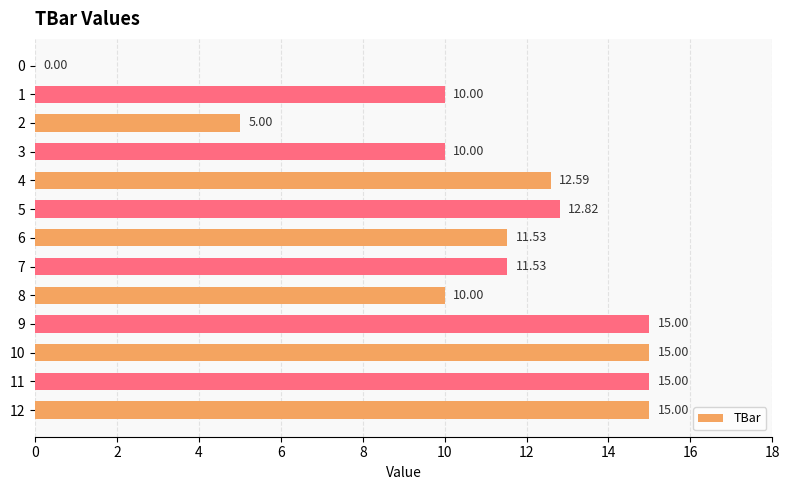

How many data points are above 11?

8